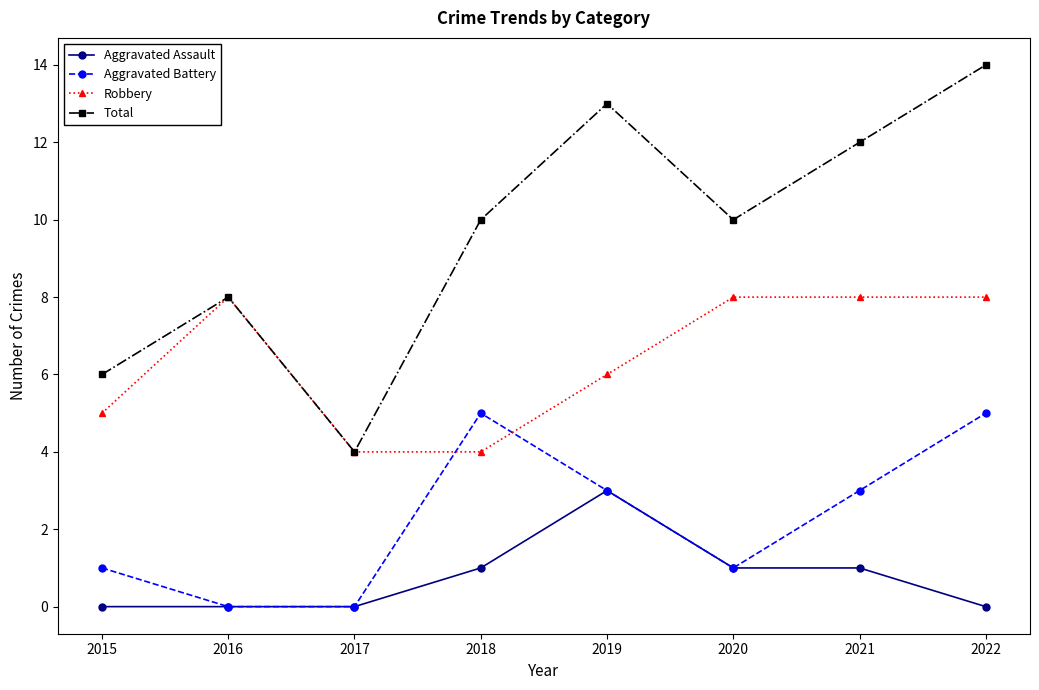

What is the approximate value of Robbery at 2019?

6